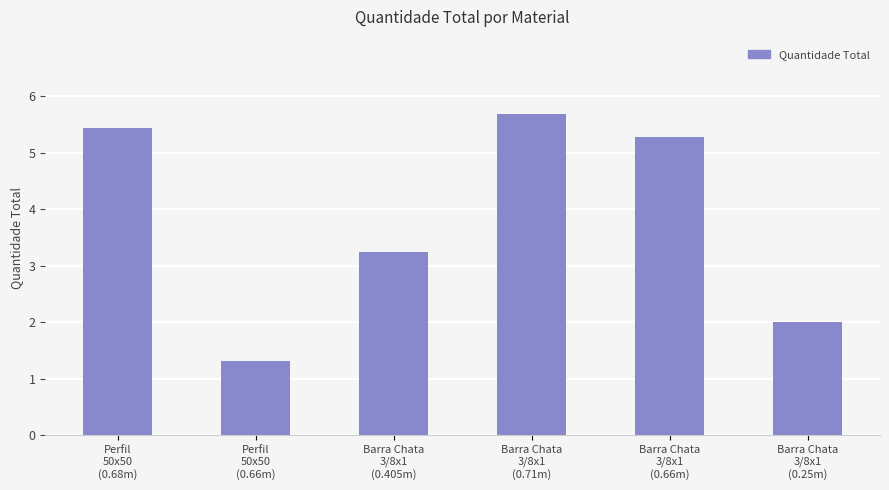

The chart shows a value of 1.3 at Perfil
50x50
(0.66m). True or false?

True